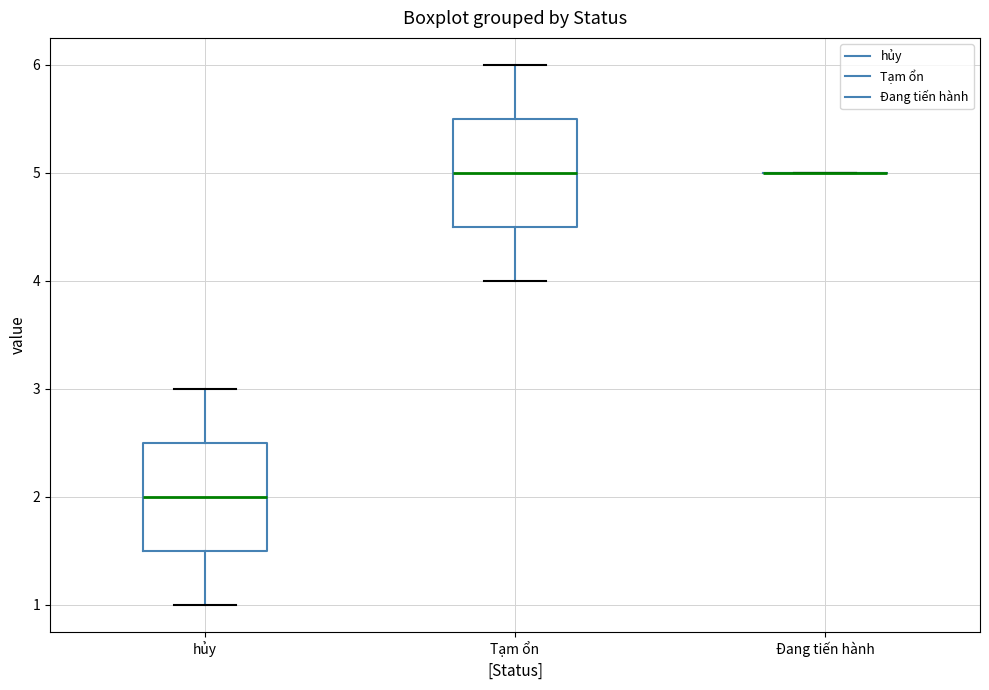

Reading left to right, transcribe this box plot: for each box, give where its median line is, the range the box spans, and where its two whiskers end, as read against the y-axis. The values are not printed on the chart, so give them approximately, as read against the axis.

hủy: median 2.0, box 1.5 to 2.5, whiskers 1.0 to 3.0
Tạm ổn: median 5.0, box 4.5 to 5.5, whiskers 4.0 to 6.0
Đang tiến hành: box collapsed to a line at 5.0, whiskers 5.0 to 5.0